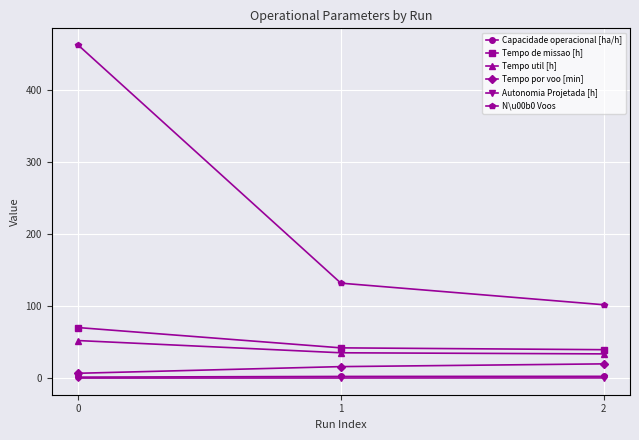

What is the value of the Tempo por voo [min] point at the 3rd from the left?

19.8